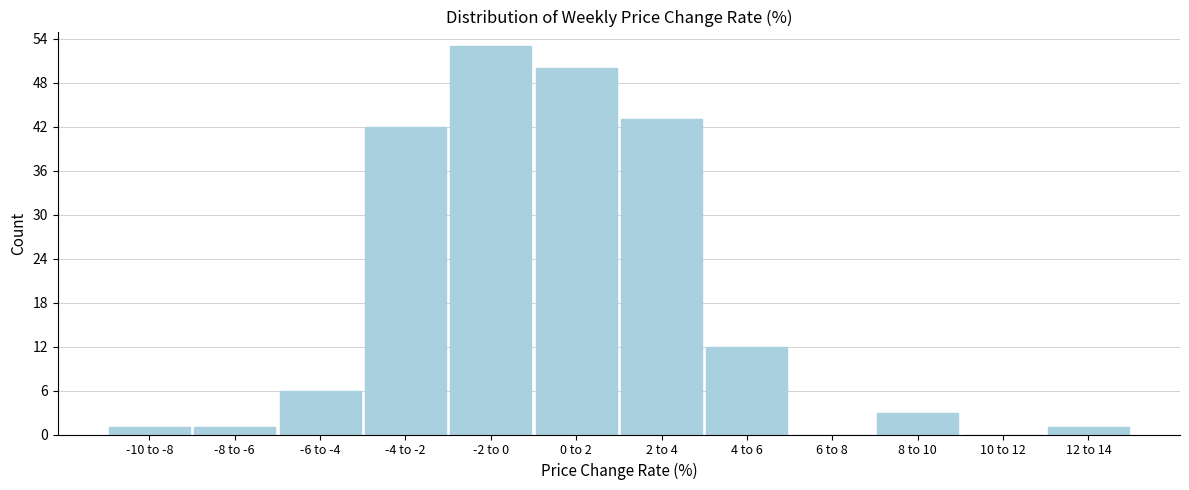

Reading right to left, what are all the values shown in this chart?

12 to 14=1	10 to 12=0	8 to 10=3	6 to 8=0	4 to 6=12	2 to 4=43	0 to 2=50	-2 to 0=53	-4 to -2=42	-6 to -4=6	-8 to -6=1	-10 to -8=1